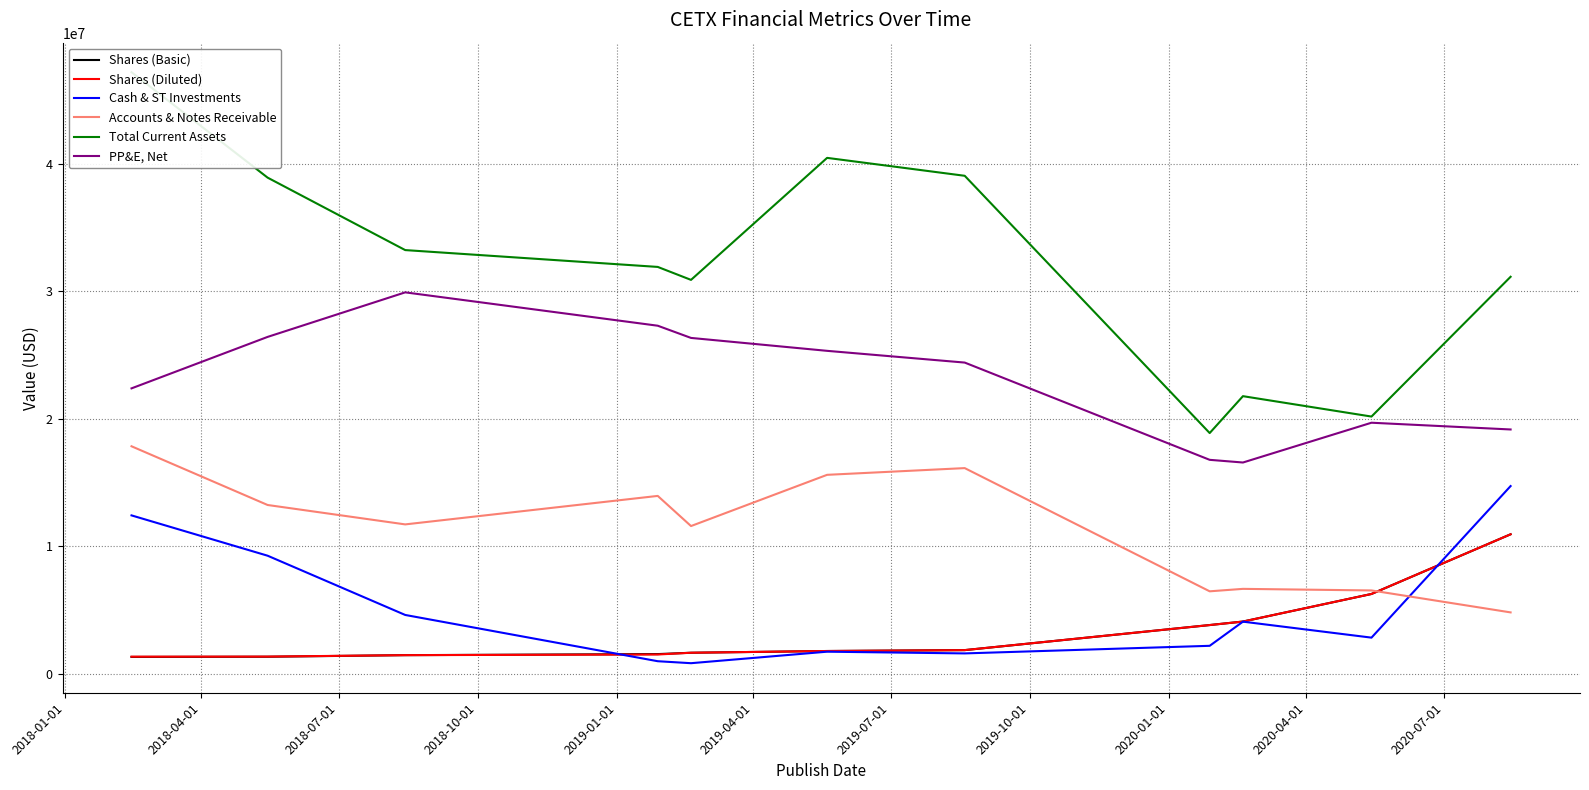

What is the lowest value of the Shares (Basic) series?

1310846